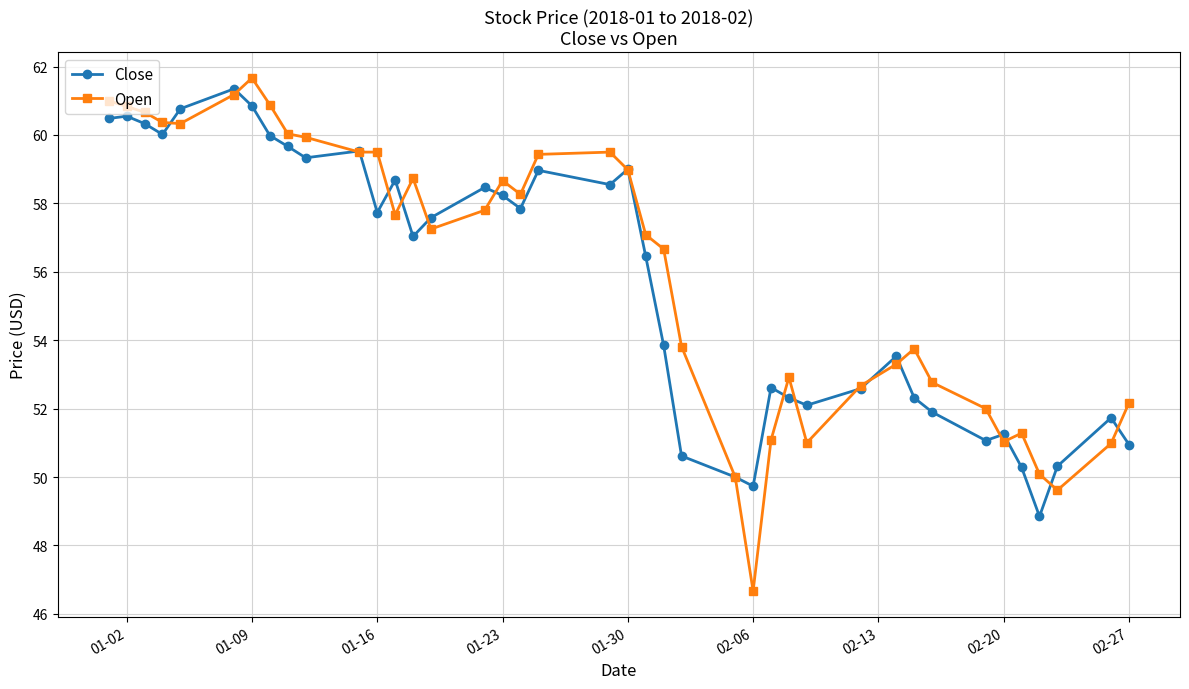

What is the minimum value shown in the chart?

46.7